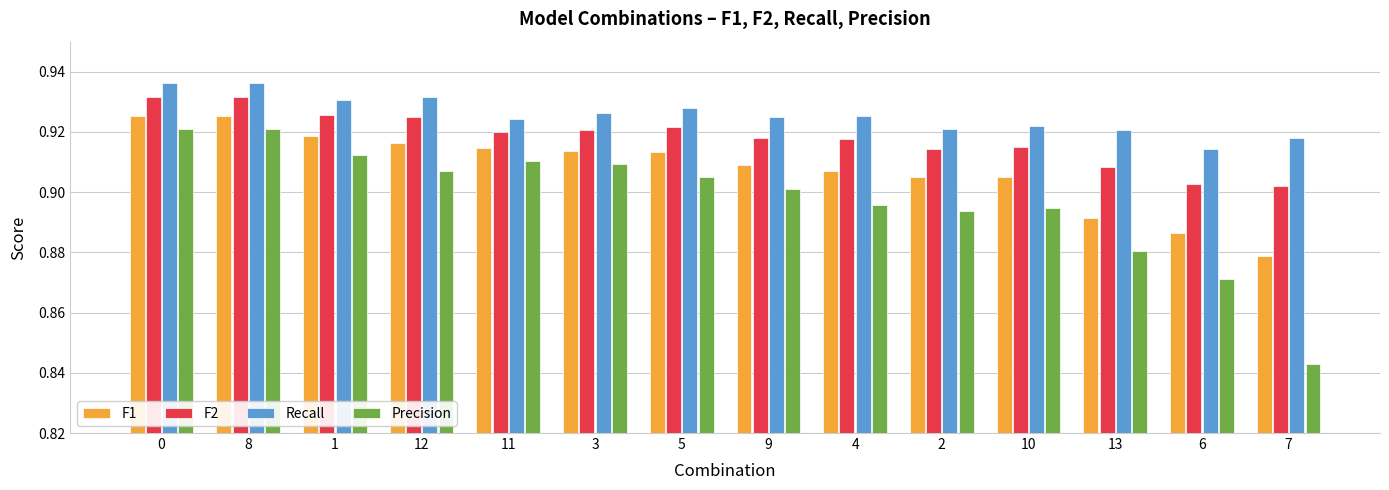

The Recall series shows 1.3 at 2. True or false?

False